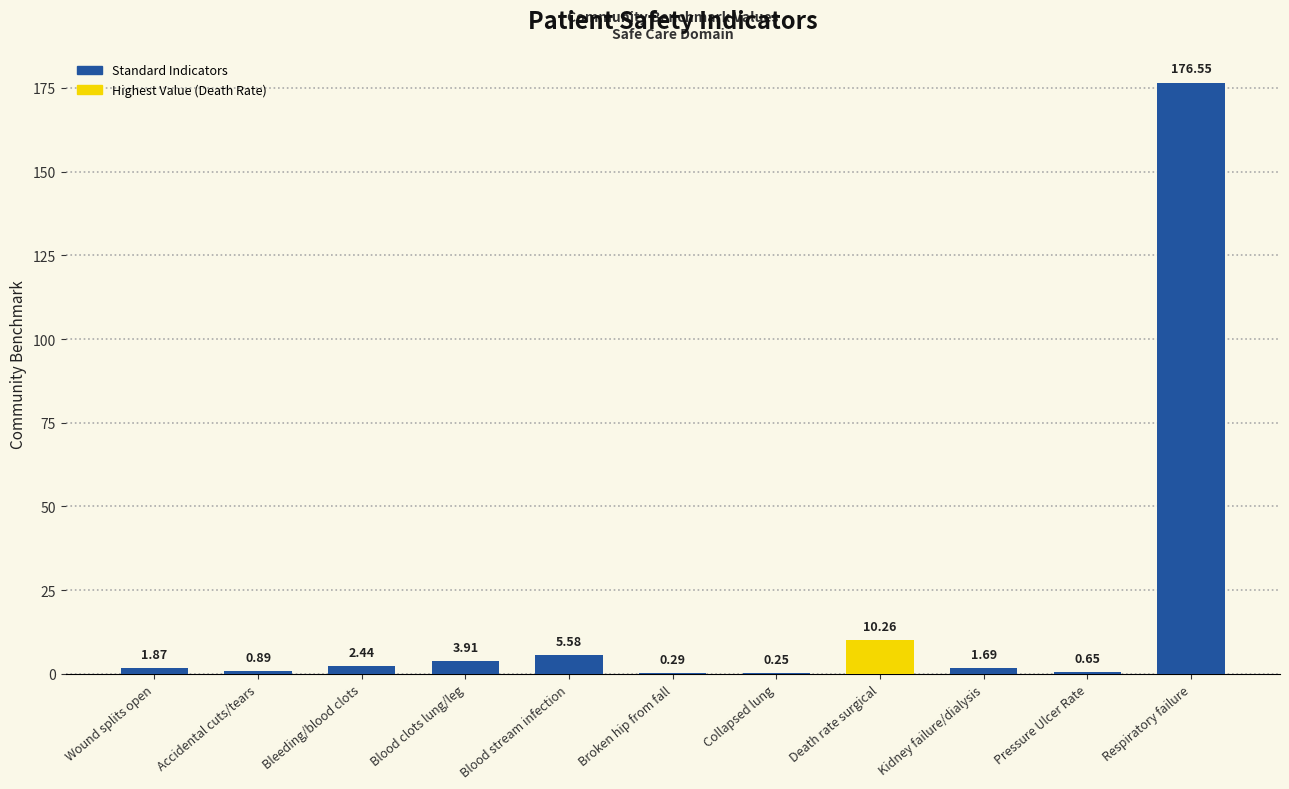

What is the sum of all values?

204.4